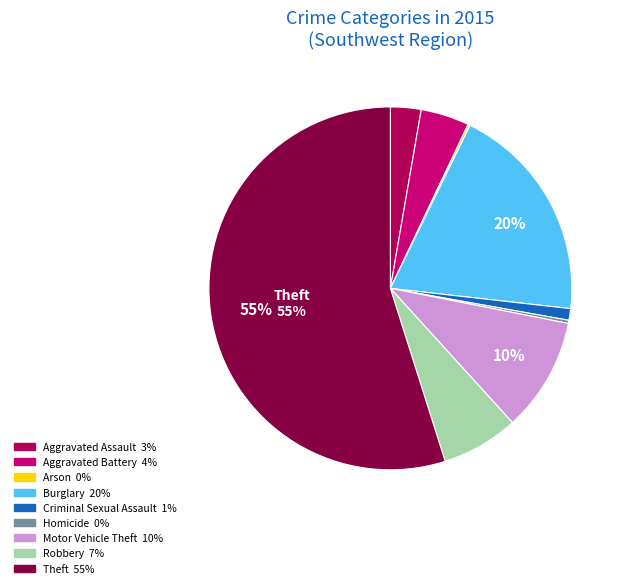

Combined, do Criminal Sexual Assault and Homicide account for over 50%?

No